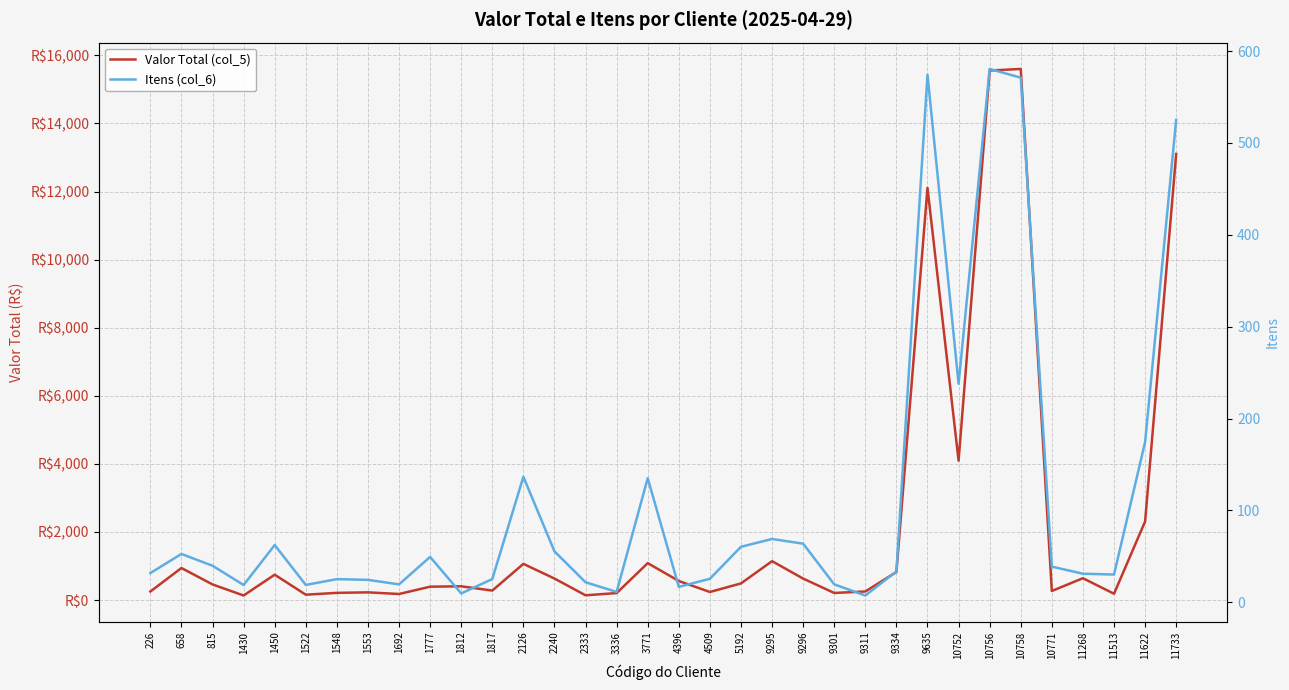

What value does the Itens (col_6) series have at 4396?

16.8